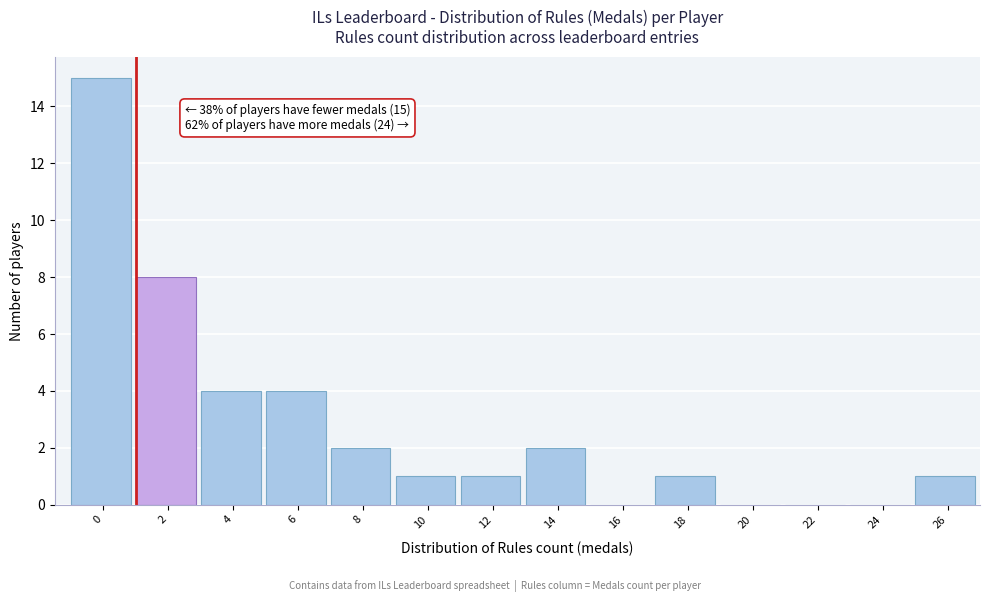

Reading left to right, transcribe all the data shown in this chart.

0=15	2=8	4=4	6=4	8=2	10=1	12=1	14=2	16=0	18=1	20=0	22=0	24=0	26=1